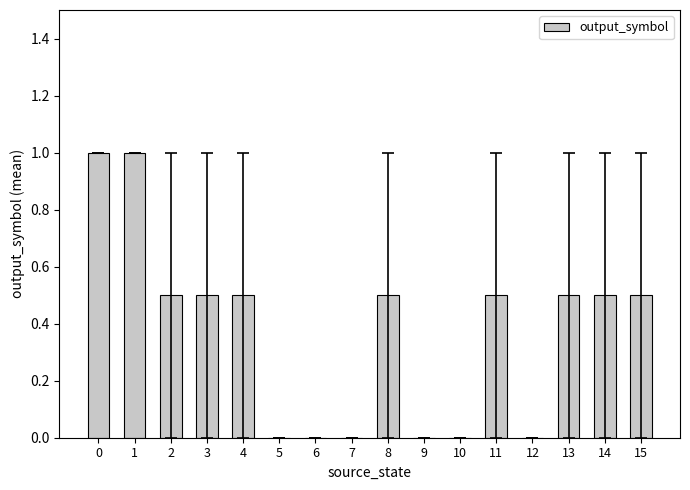

The value at 7 is 0.0. True or false?

True